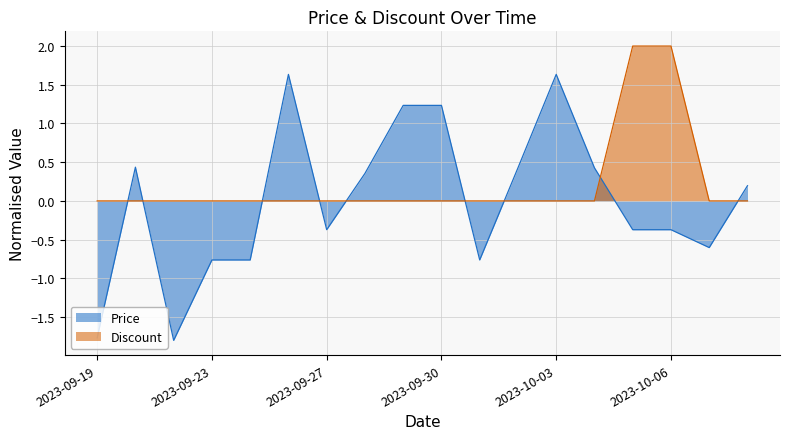

At how many categories does at least one series exceed 0?

11